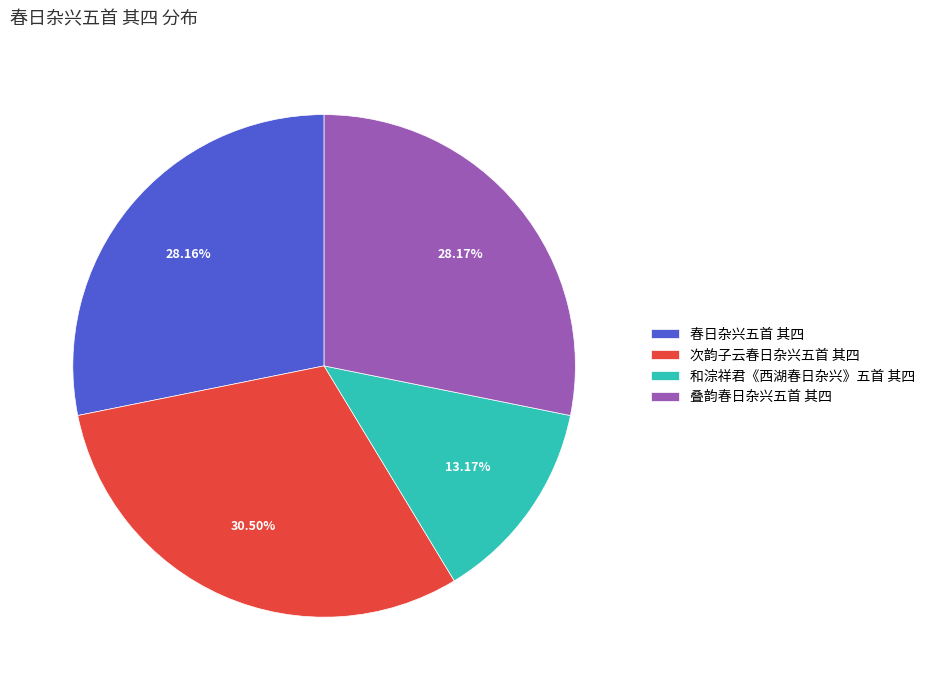

To the nearest percent, what is the average slice percentage?

25%